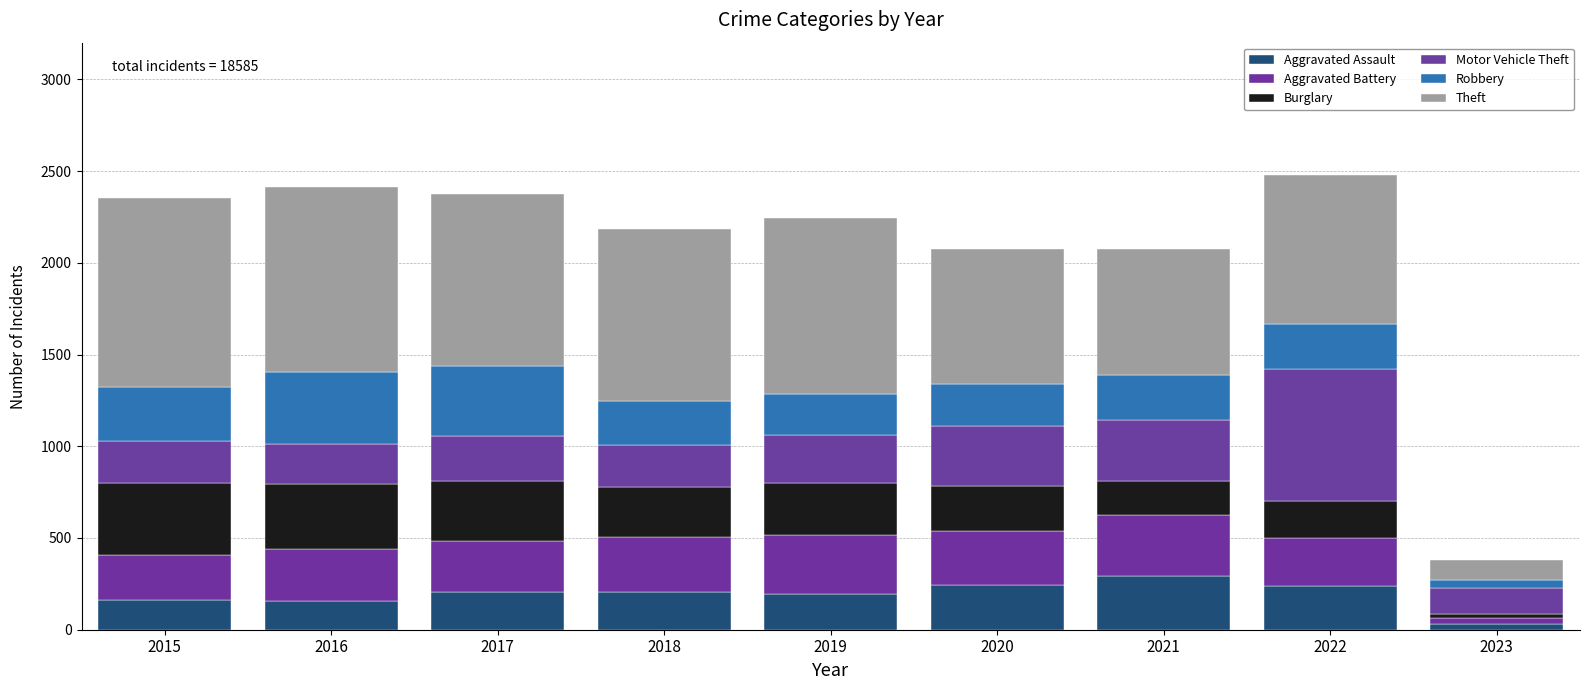

How many data points does each series have?

9